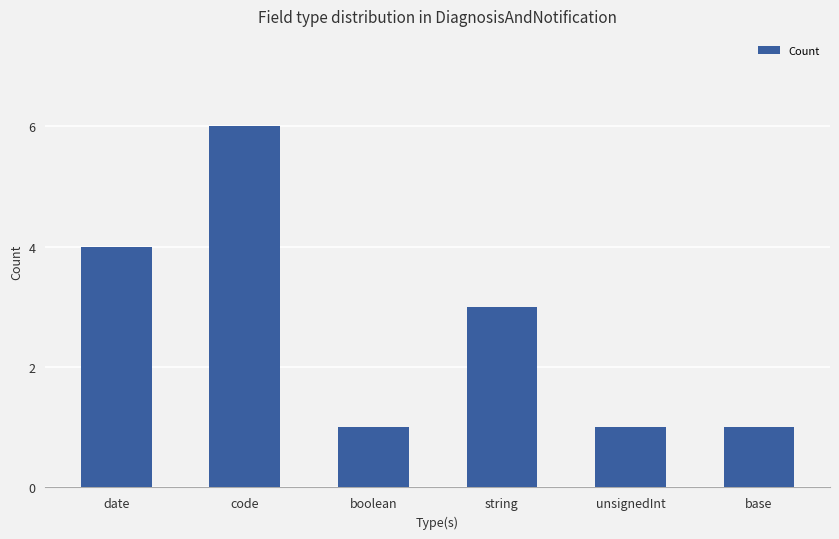

What is the difference between the values at code and unsignedInt?

5